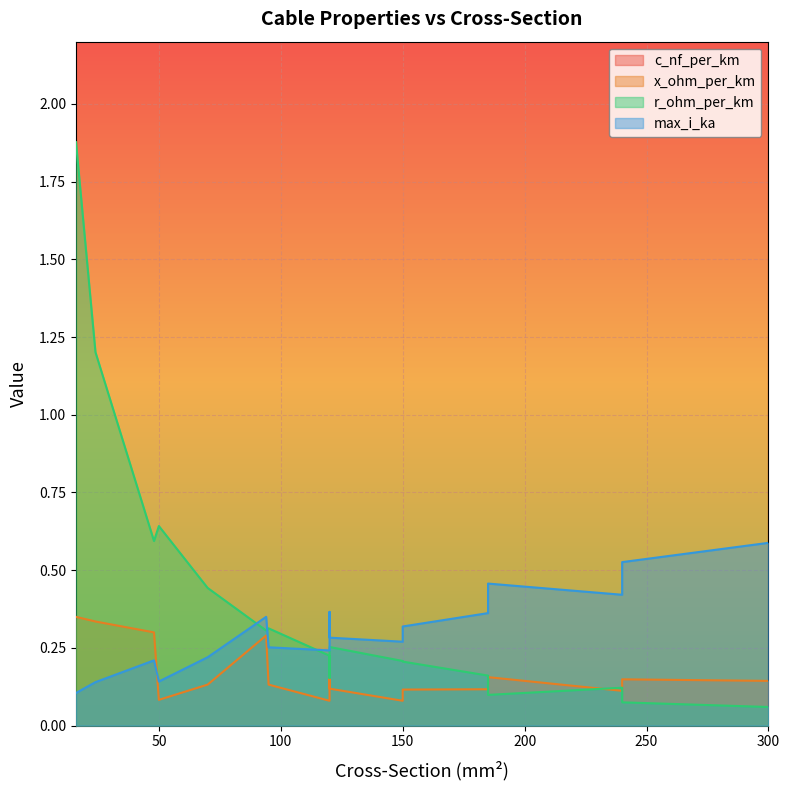

What is the sum of the r_ohm_per_km values at 16 and 240?

2.0